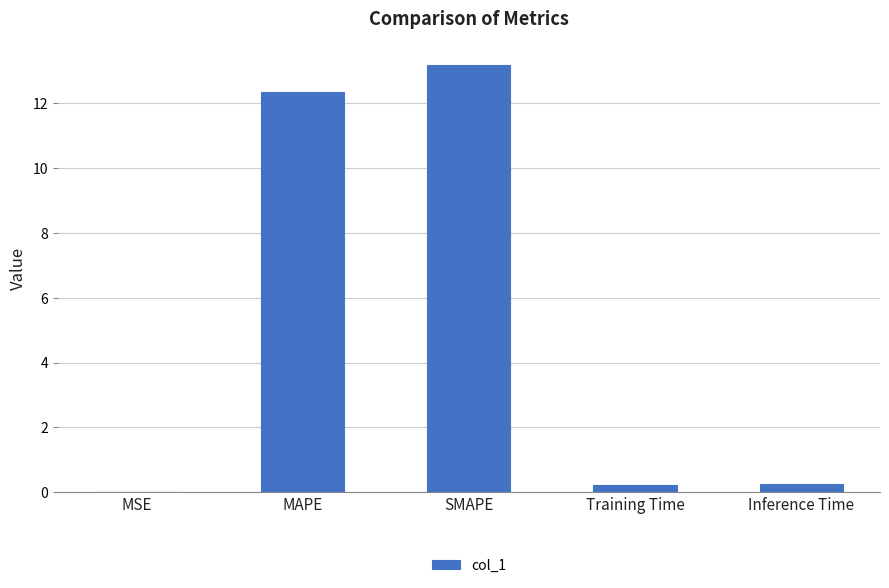

How many distinct data groups are displayed?

1